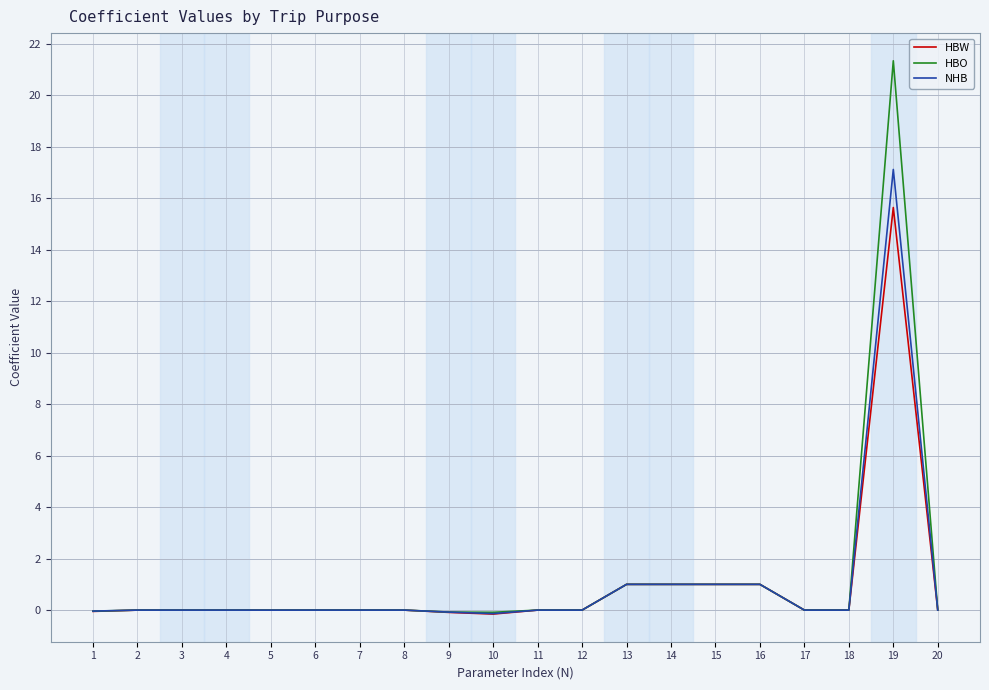

What is the minimum value for NHB?

-0.1